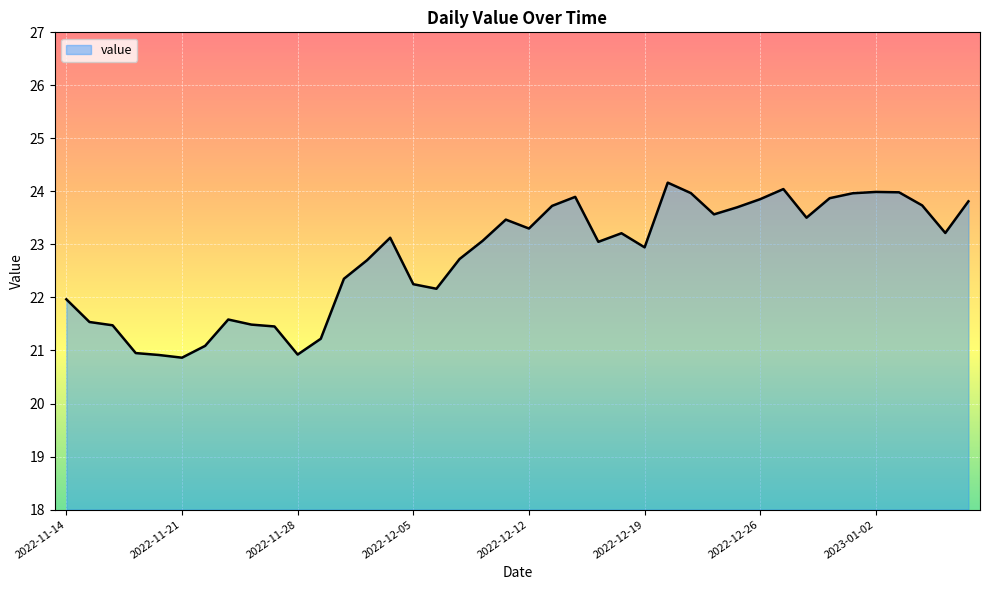

How many lines are shown in the chart?

1